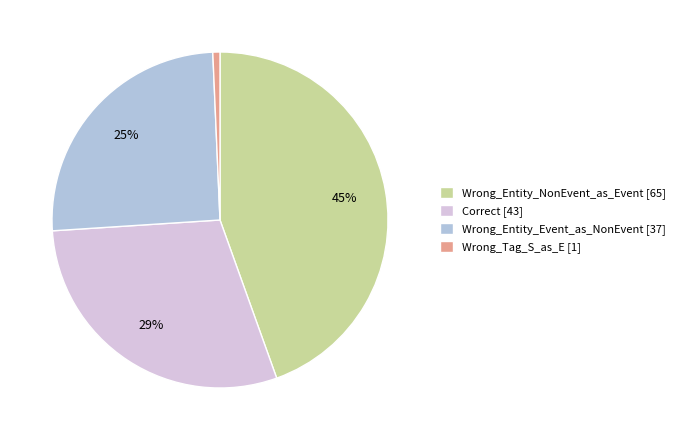

Is there a majority slice in this chart?

No